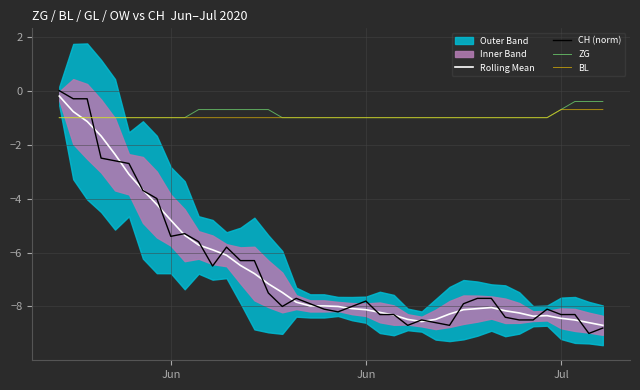

True or false: BL and CH (norm) intersect in this chart.

True